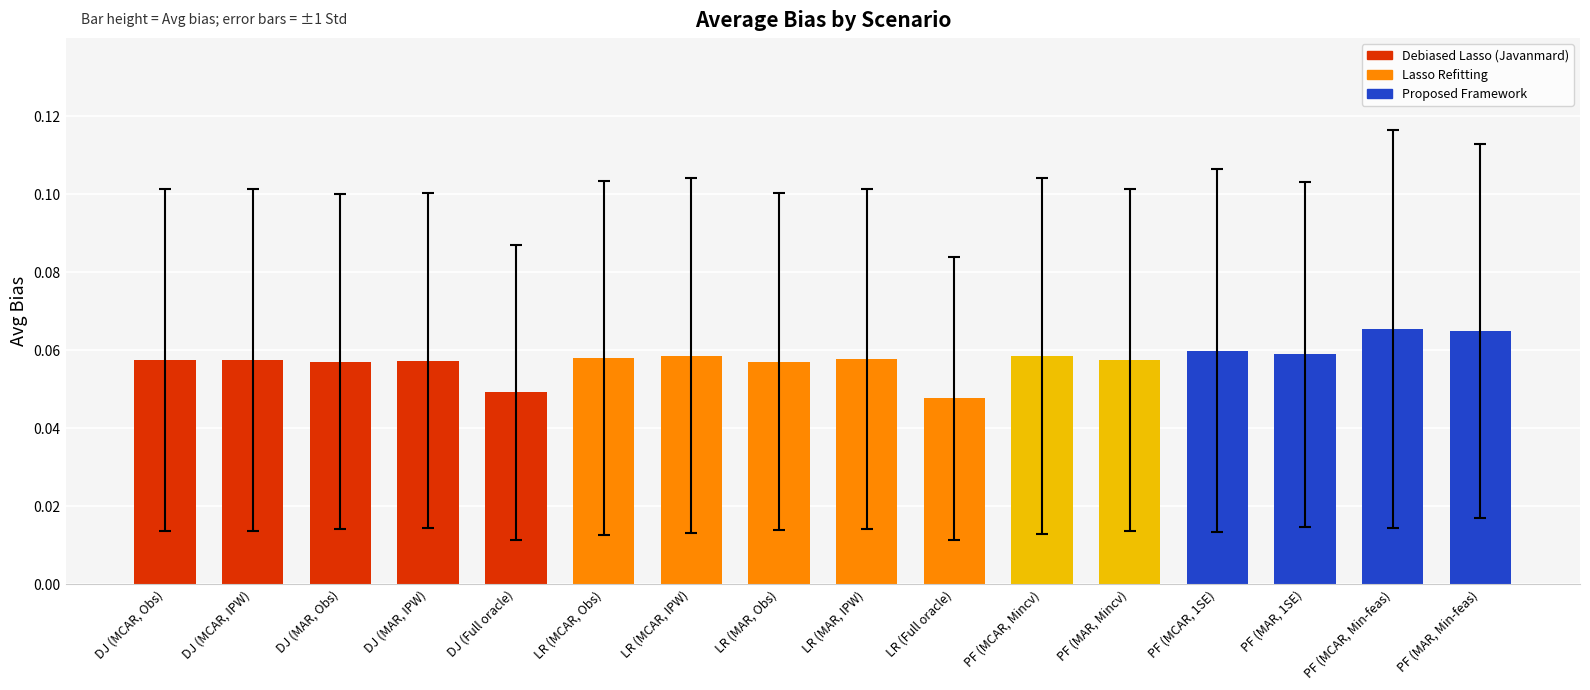

Rank the categories by value from highest to lowest.

PF (MCAR, Min-feas), PF (MAR, Min-feas), PF (MCAR, 1SE), PF (MAR, 1SE), LR (MCAR, IPW), PF (MCAR, Mincv), LR (MCAR, Obs), LR (MAR, IPW), DJ (MCAR, Obs), DJ (MCAR, IPW), PF (MAR, Mincv), DJ (MAR, IPW), LR (MAR, Obs), DJ (MAR, Obs), DJ (Full oracle), LR (Full oracle)